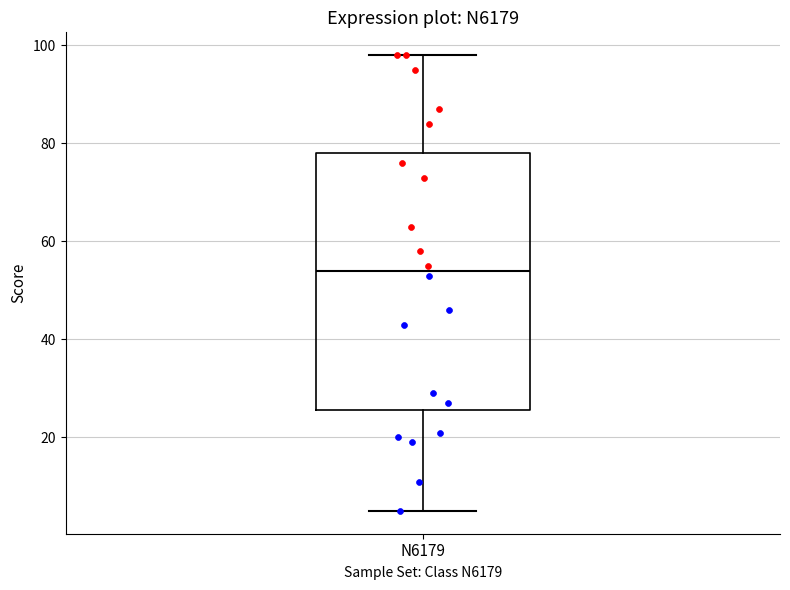

Transcribe this box plot: give where the median line is, the range the box spans, and where the two whiskers end, as read against the y-axis. The values are not printed on the chart, so give them approximately, as read against the axis.

median 54, box 26 to 78, whiskers 6 to 98